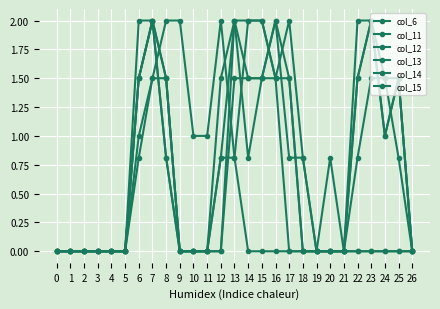

Reading left to right, extract all data points from this chart.

col_6: 0.0	0.0	0.0	0.0	0.0	0.0	0.8	1.5	2.0	2.0	1.0	1.0	2.0	0.8	0.0	0.0	0.0	0.0	0.0	0.0	0.8	0.0	0.0	0.0	0.0	0.0	0.0
col_11: 0.0	0.0	0.0	0.0	0.0	0.0	1.0	1.5	1.5	0.0	0.0	0.0	1.5	2.0	0.8	1.5	1.5	0.0	0.0	0.0	0.0	0.0	0.0	0.0	0.0	0.0	0.0
col_12: 0.0	0.0	0.0	0.0	0.0	0.0	1.5	2.0	1.5	0.0	0.0	0.0	0.8	2.0	1.5	1.5	2.0	0.8	0.8	0.0	0.0	0.0	0.8	1.5	1.5	0.8	0.0
col_13: 0.0	0.0	0.0	0.0	0.0	0.0	1.5	2.0	0.8	0.0	0.0	0.0	0.0	1.5	1.5	1.5	2.0	1.5	0.0	0.0	0.0	0.0	1.5	2.0	1.5	1.5	0.0
col_14: 0.0	0.0	0.0	0.0	0.0	0.0	1.5	2.0	0.8	0.0	0.0	0.0	0.0	2.0	2.0	2.0	1.5	1.5	0.0	0.0	0.0	0.0	2.0	2.0	1.0	1.5	0.0
col_15: 0.0	0.0	0.0	0.0	0.0	0.0	2.0	2.0	1.5	0.0	0.0	0.0	0.8	0.8	2.0	2.0	1.5	2.0	0.8	0.0	0.0	0.0	1.5	2.0	1.0	1.5	0.0